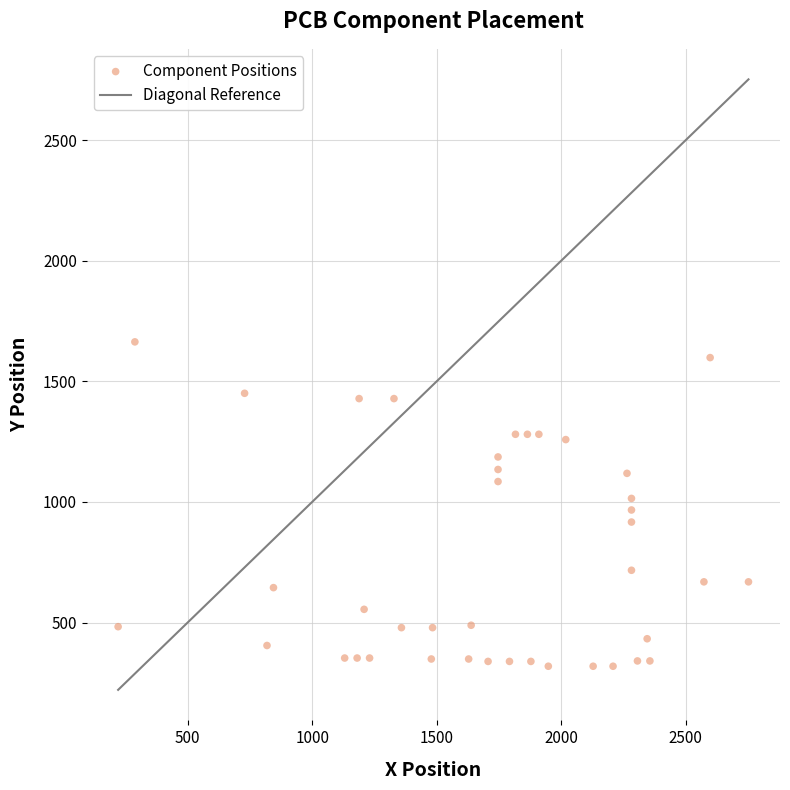

What is the range of X values (max minus min)?

2532.0